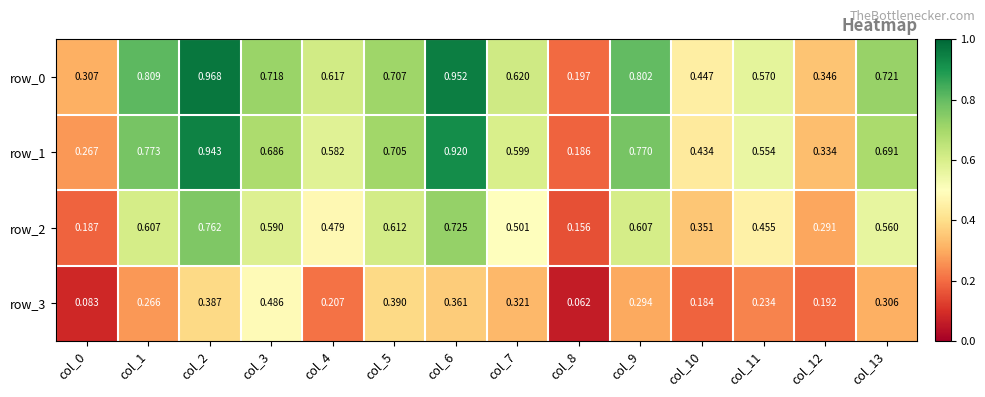

Is the value of row_0 at col_6 greater than the value of row_3 at col_0?

Yes